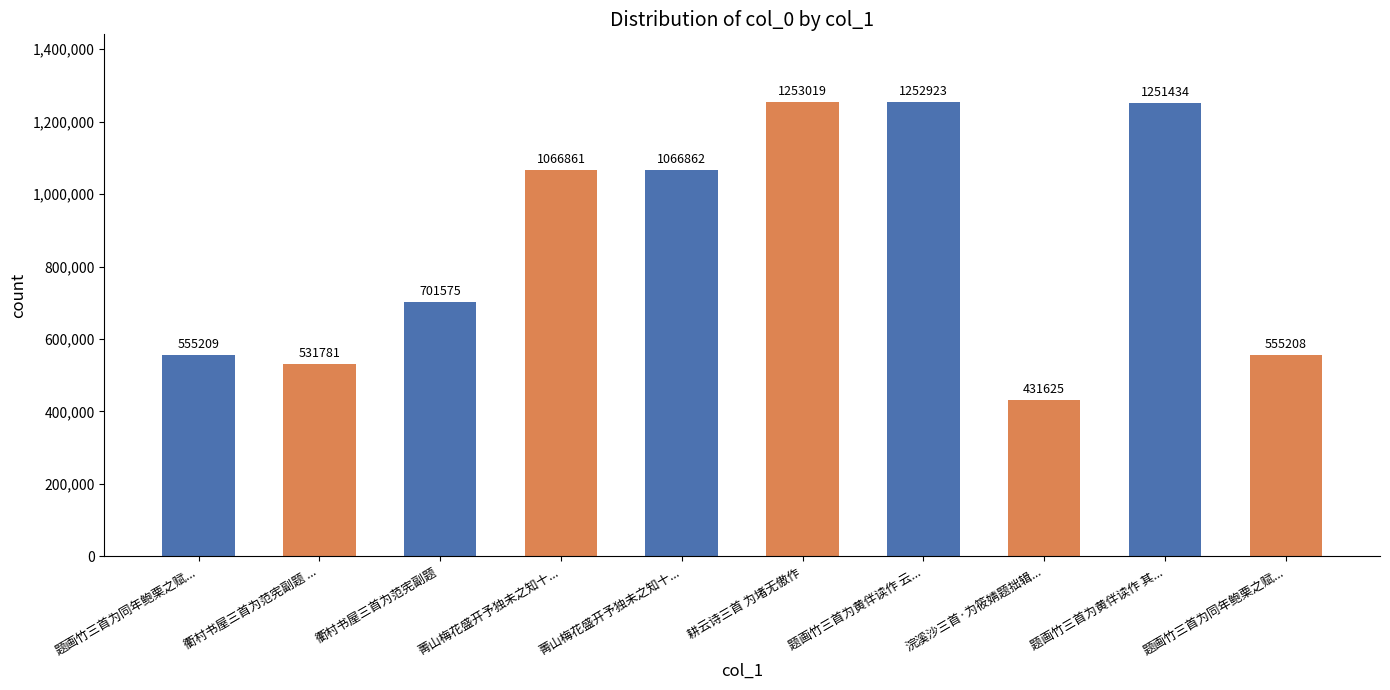

Are the bars grouped side by side (vs. stacked)?

No